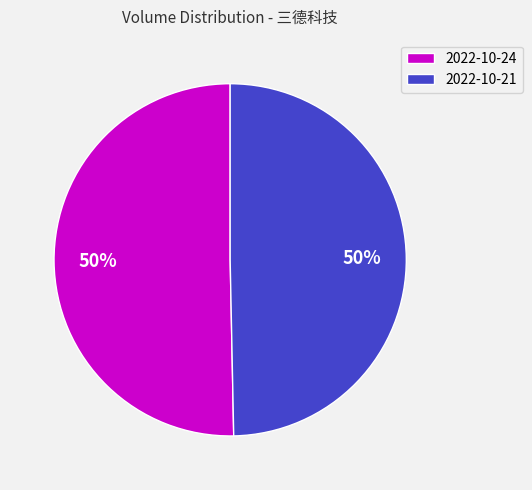

Is it true that 2022-10-24 is 50% of the pie?

True